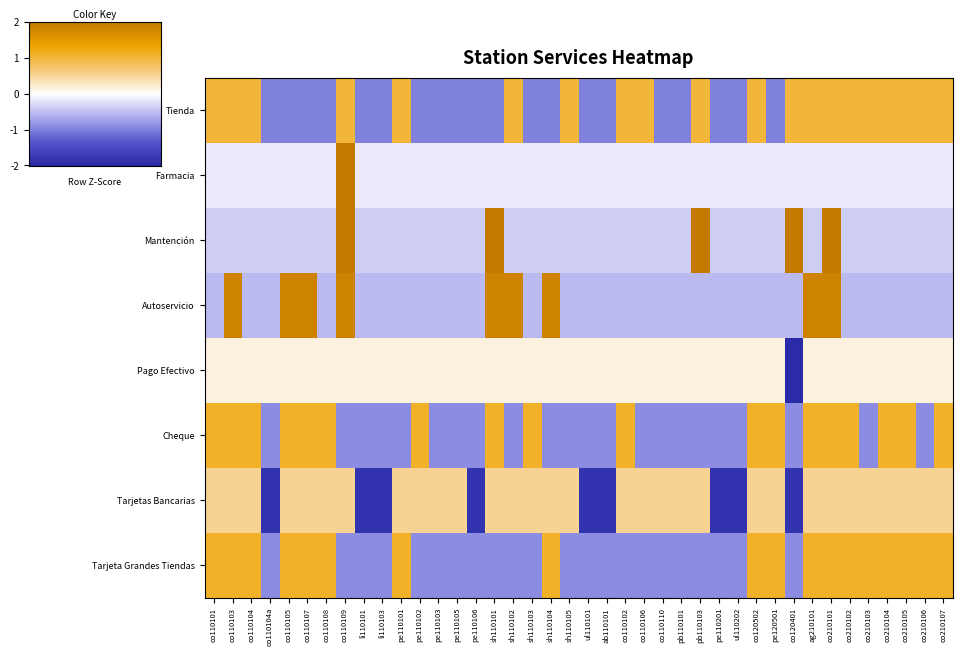

What is the maximum value shown in the chart?

6.2